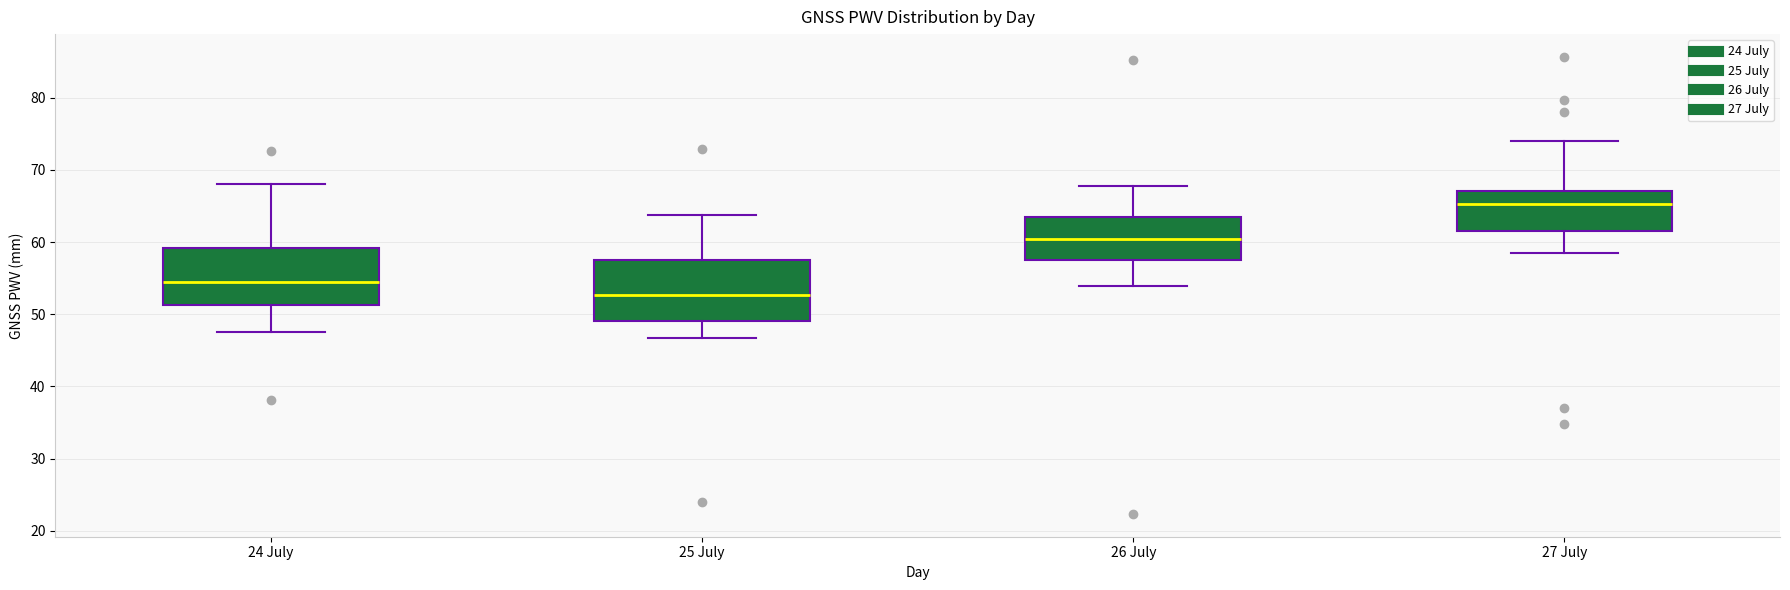

Where does the lower whisker of the box for 27 July end on the y-axis? The values are not printed on the chart, so give them approximately, as read against the axis.

58